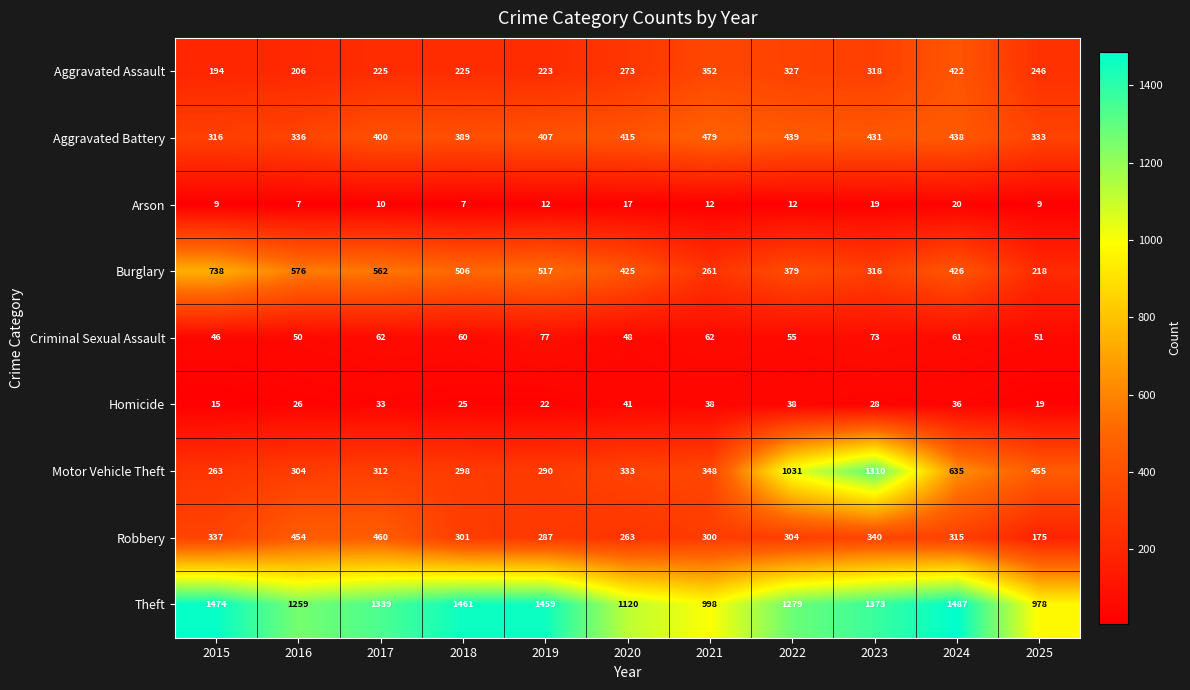

Which series has the largest range (max minus min)?

Motor Vehicle Theft